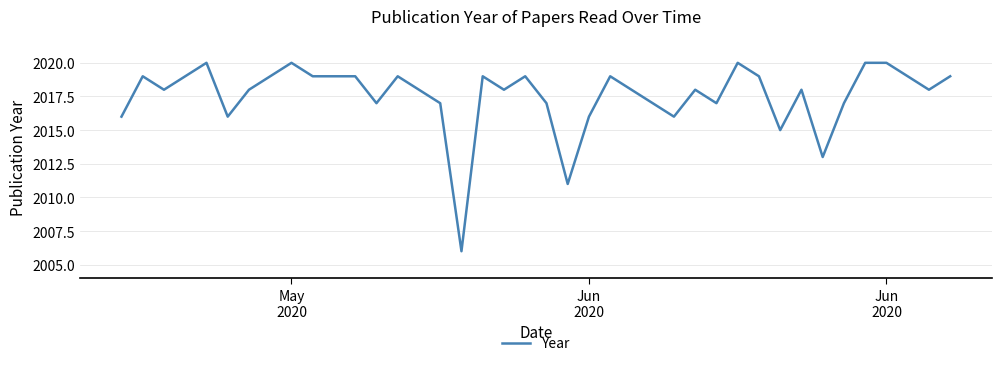

Count the number of data series in this chart.

1